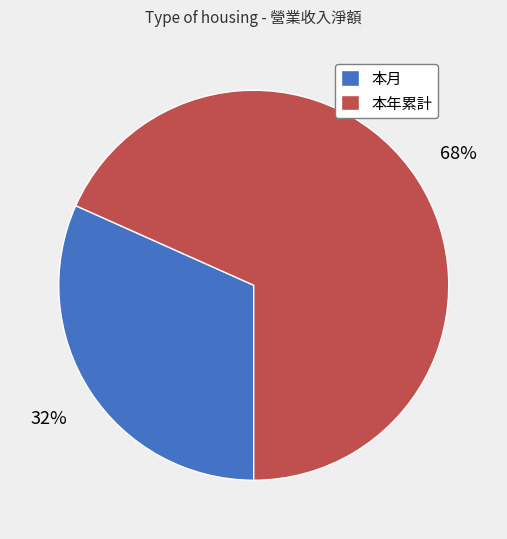

What percentage is the 本年累計 slice, to the nearest percent?

68%